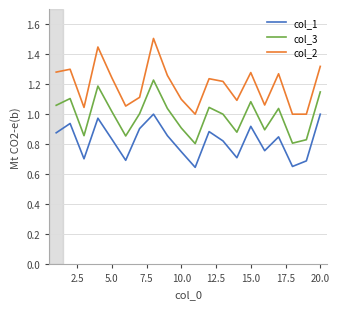

Which series has the largest total across all categories?

col_2